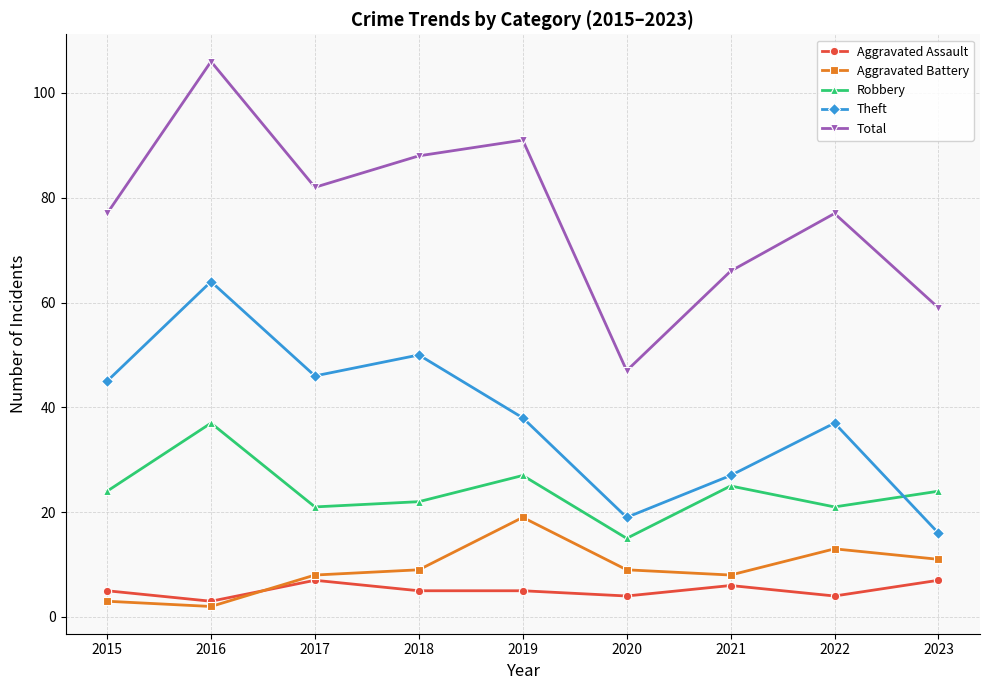

True or false: Theft has more than 2 interior local peaks.

True